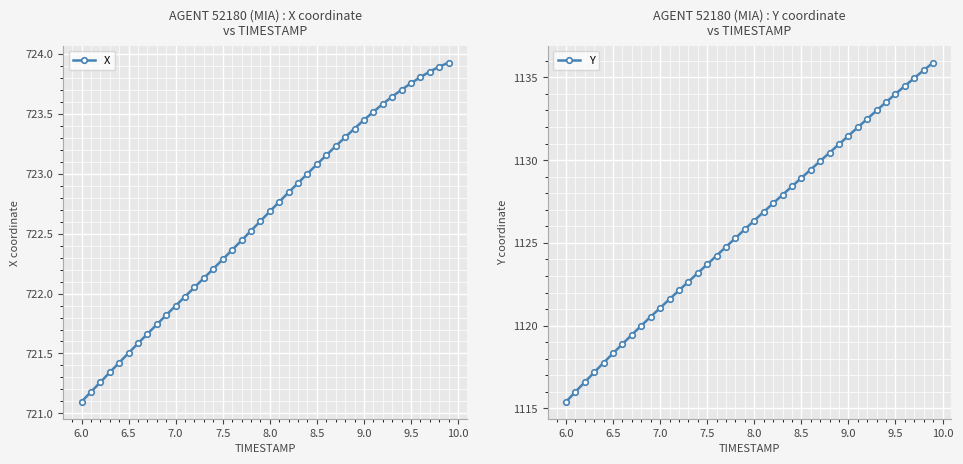

What is the minimum value for X?

721.1